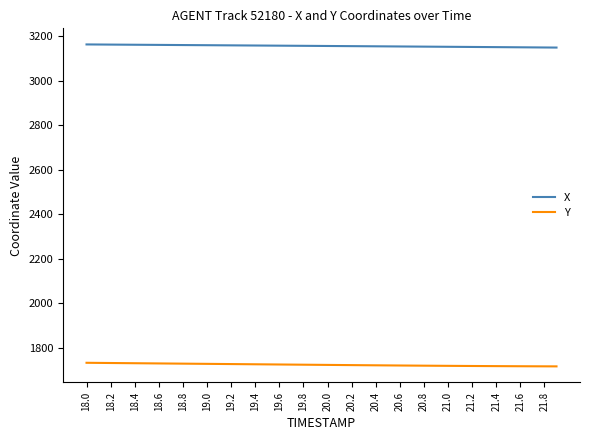

Count the number of data series in this chart.

2